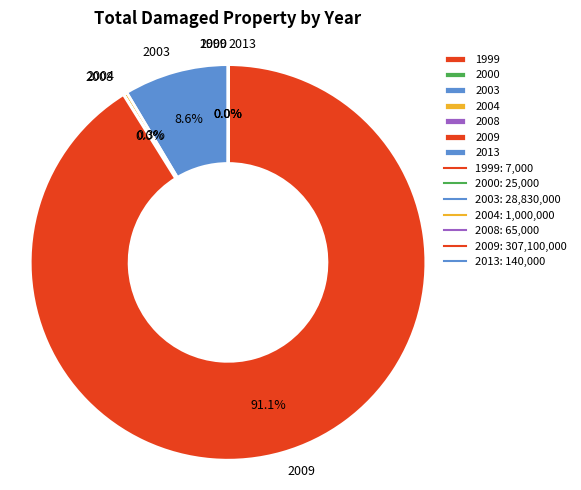

To the nearest percent, what is the difference between the largest and smallest slice percentages?

91%